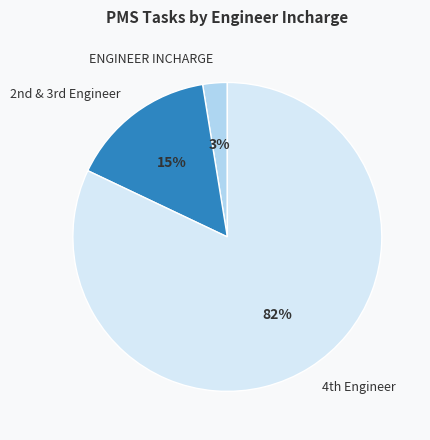

To the nearest percent, what is the average slice percentage?

33%